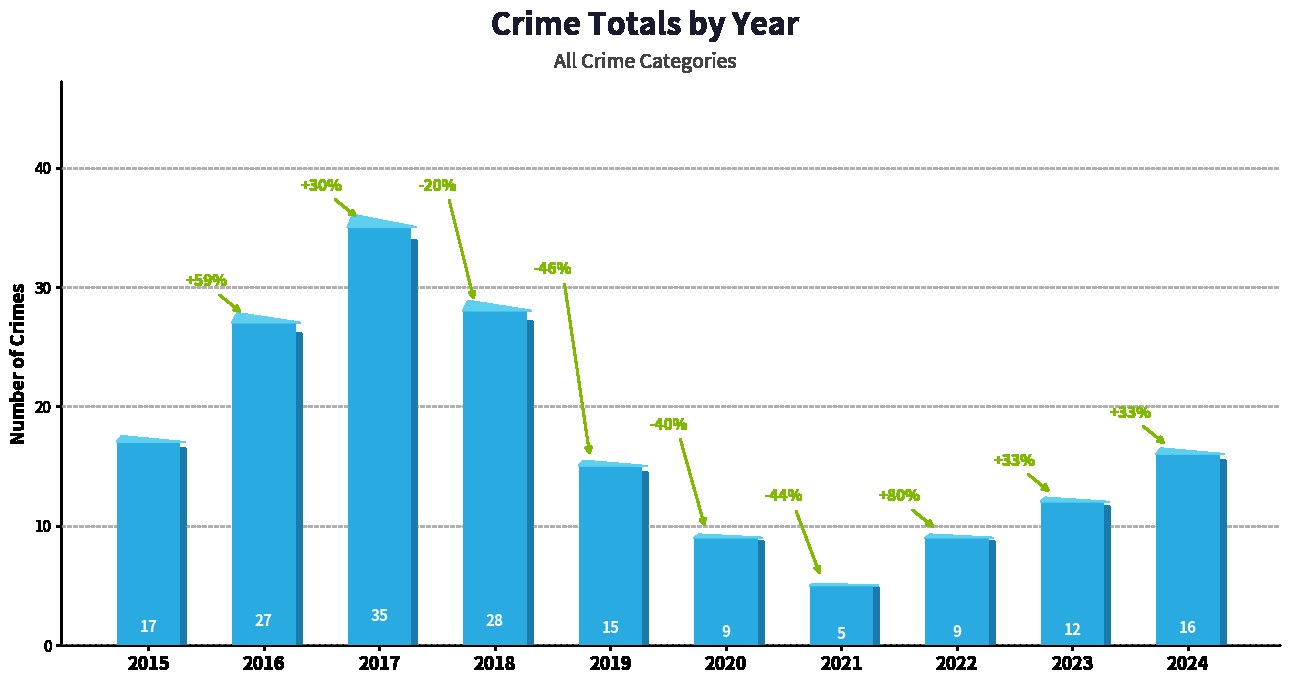

True or false: the data shows 4 at 2020.

False